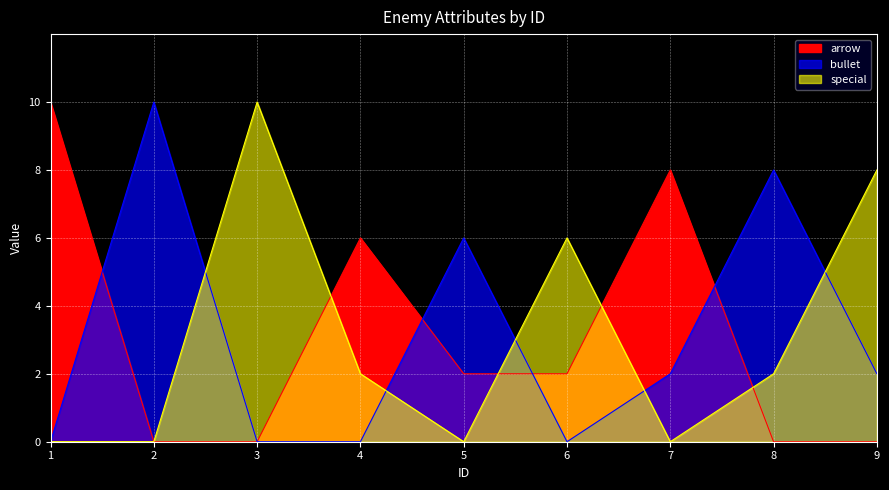

True or false: arrow and special cross at least once.

True